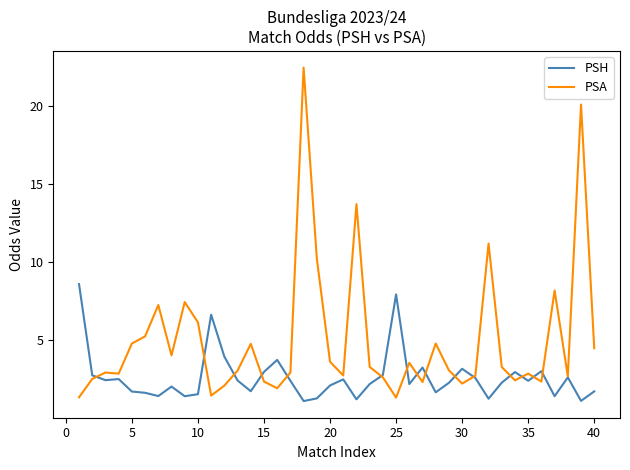

Rank the series by their average value, from highest to lowest.

PSA, PSH